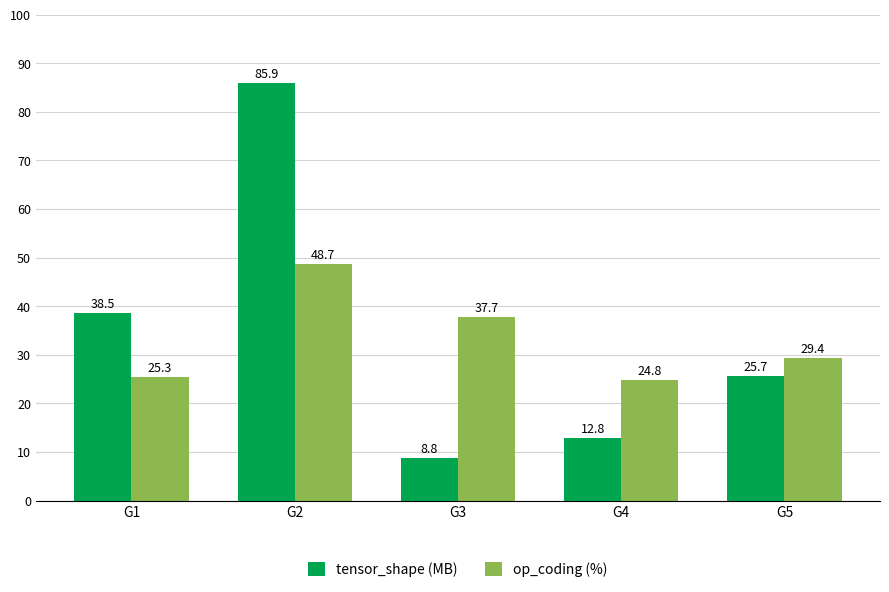

The value of tensor_shape (MB) at G3 is 15.2. True or false?

False